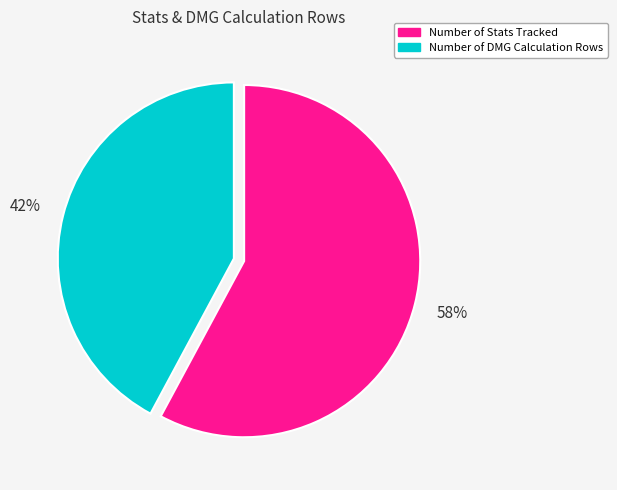

Which slice is the largest?

Number of Stats Tracked